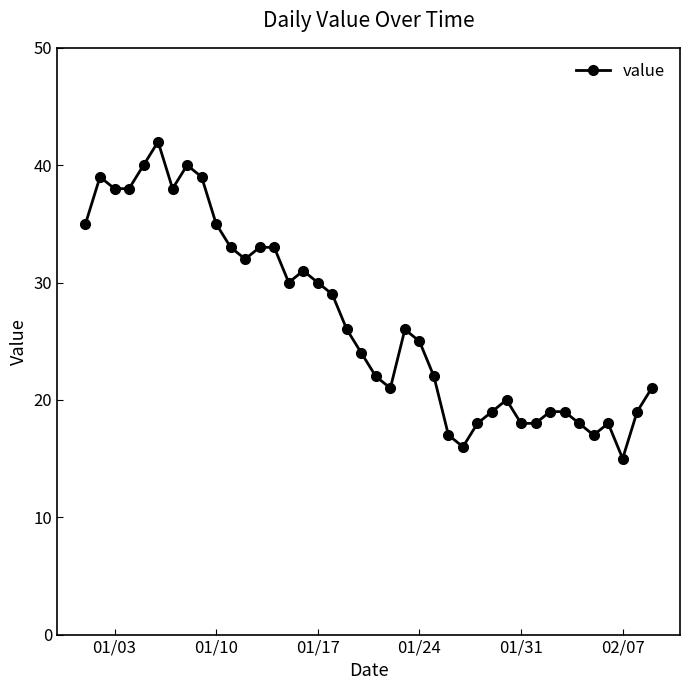

True or false: there are more than 0 points higher than both neighbors.

True